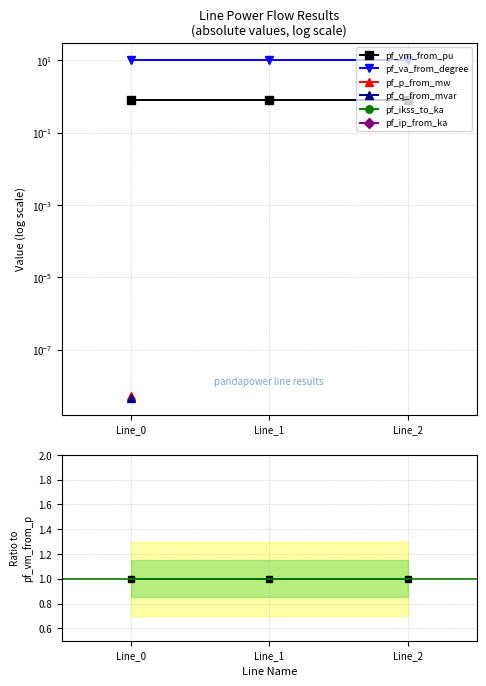

Is this an area chart (filled region under the line)?

No